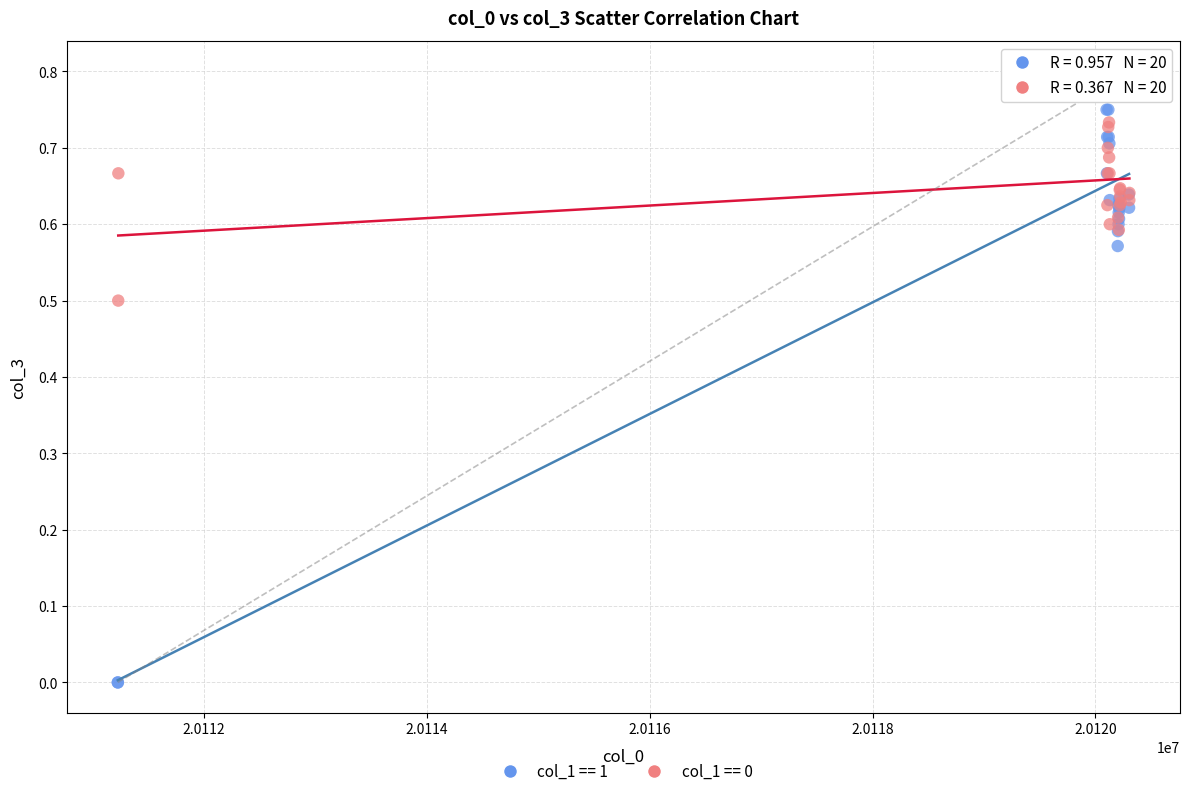

Which series contains the highest Y value?

col_1 == 0